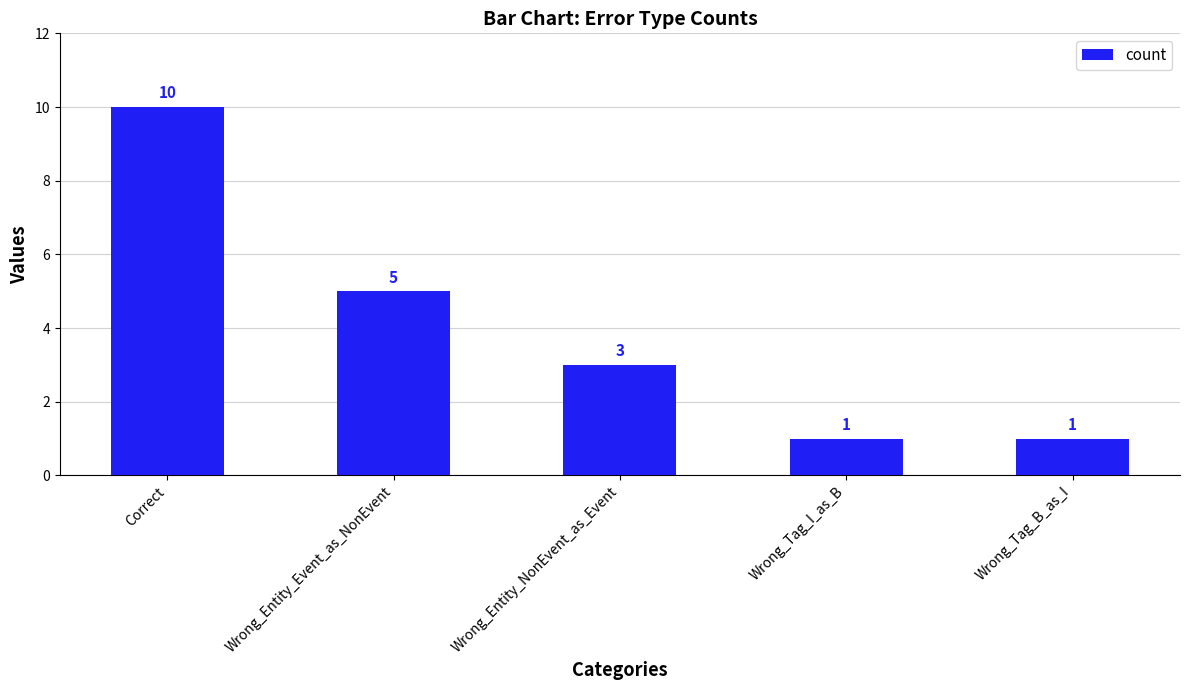

Where does the data first go above 3?

Correct